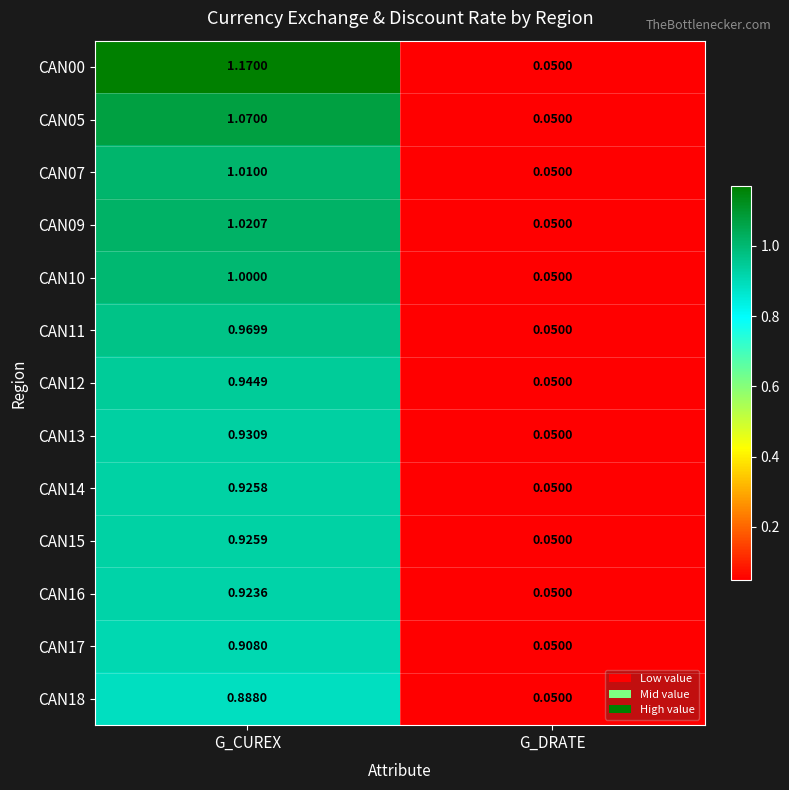

Is the value of CAN15 at G_CUREX greater than the value of CAN07 at G_CUREX?

No